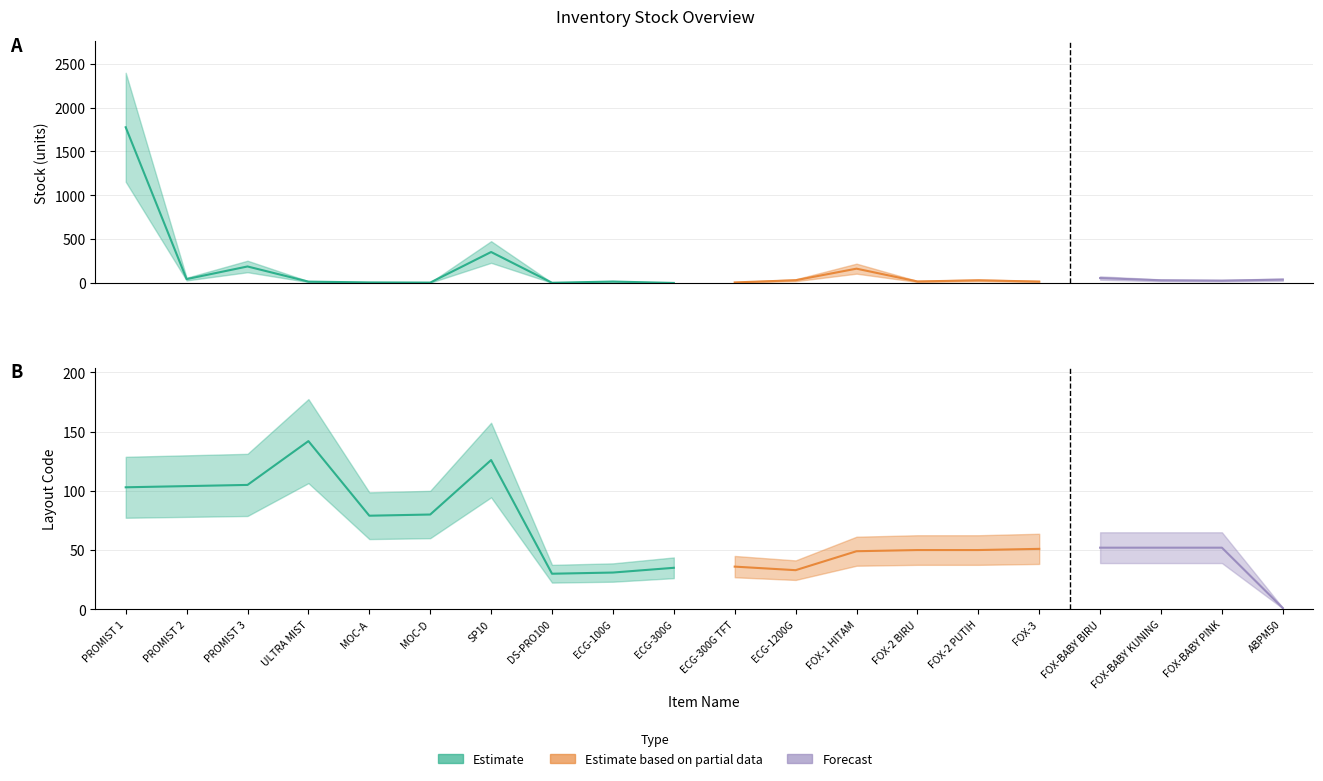

At PROMIST 2, list the series in order from largest to smallest.

LAY_OUT_CODE, STOCK